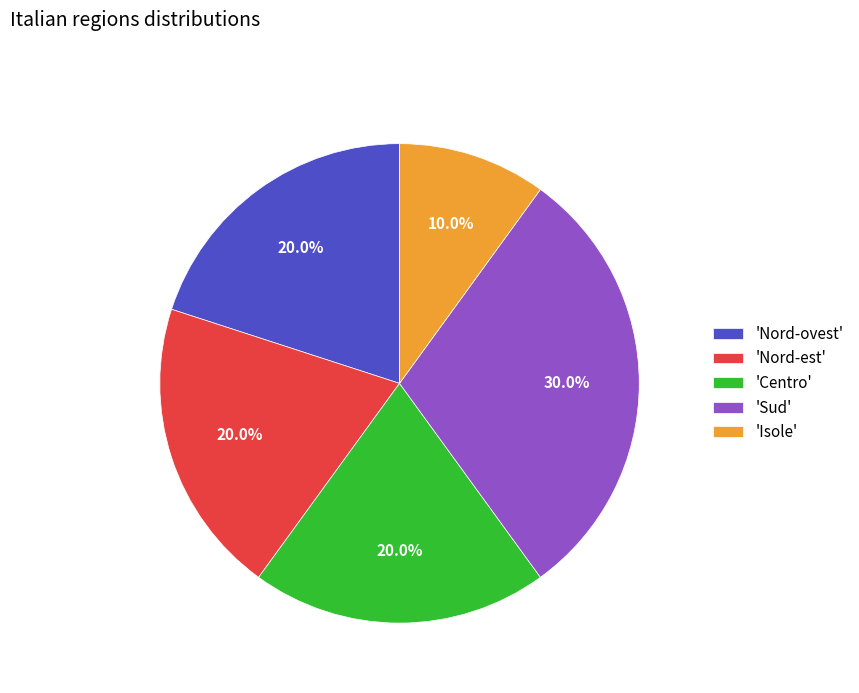

Which category has the smallest portion of the pie?

'Isole'